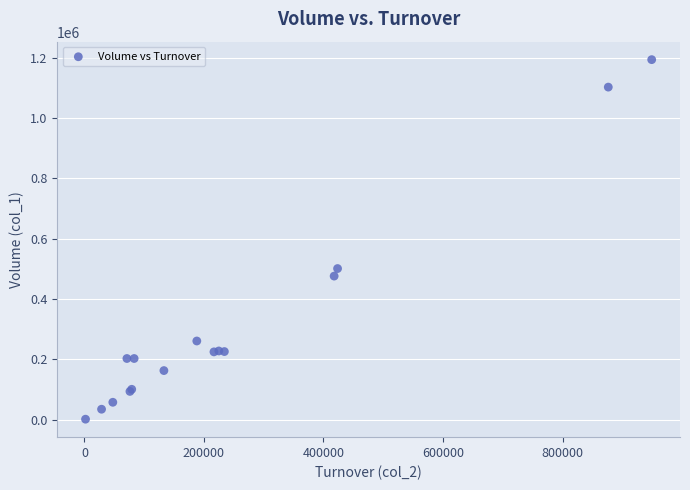

What Y value in the scatter plot is closest to 597500?

501000